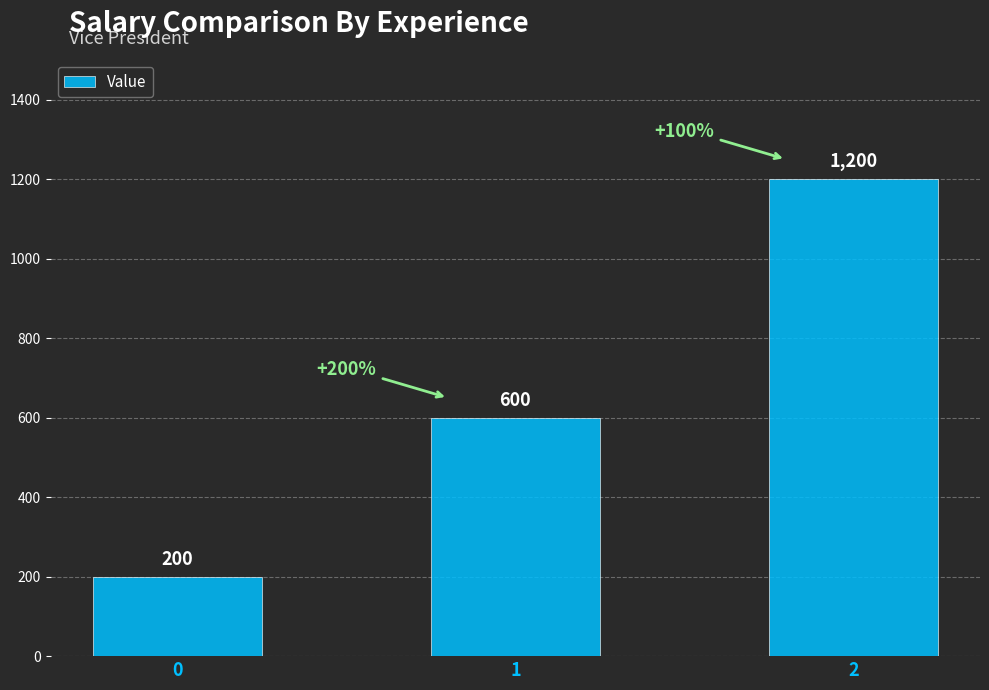

What is the ratio of the value at 1 to the value at 0?

3.0